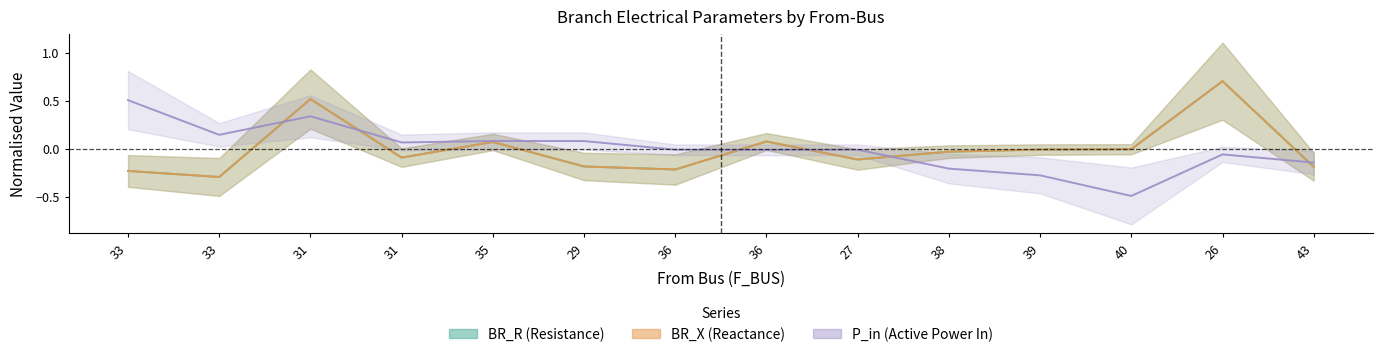

Rank the series at 35 from highest to lowest value.

P_in, BR_R, BR_X